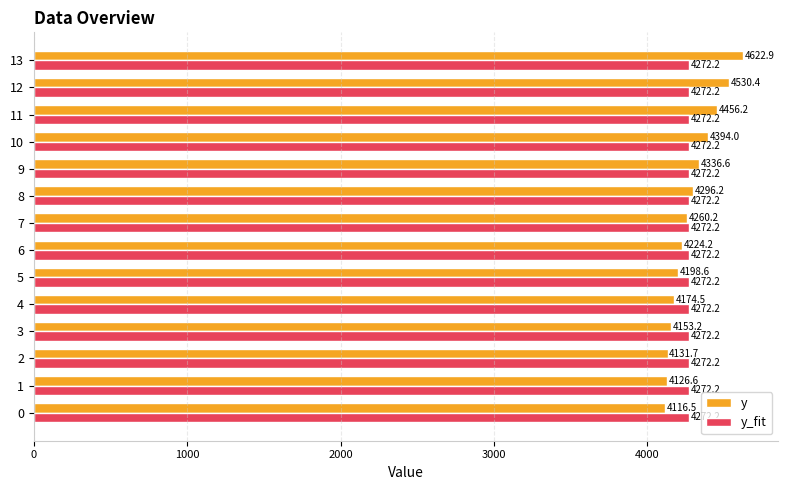

At which category is the sum across all series the highest?

13